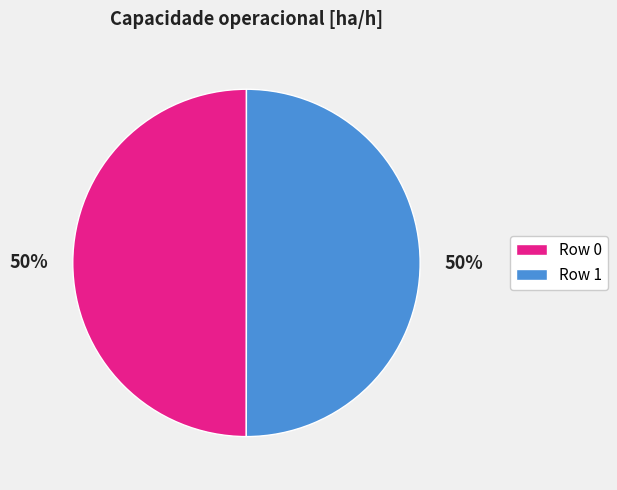

To the nearest percent, what is the average slice percentage?

50%